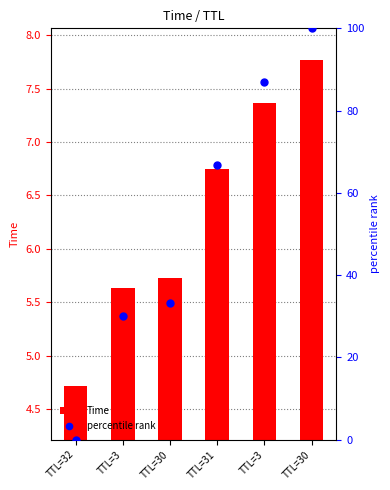

Which series has the largest total across all categories?

percentile rank